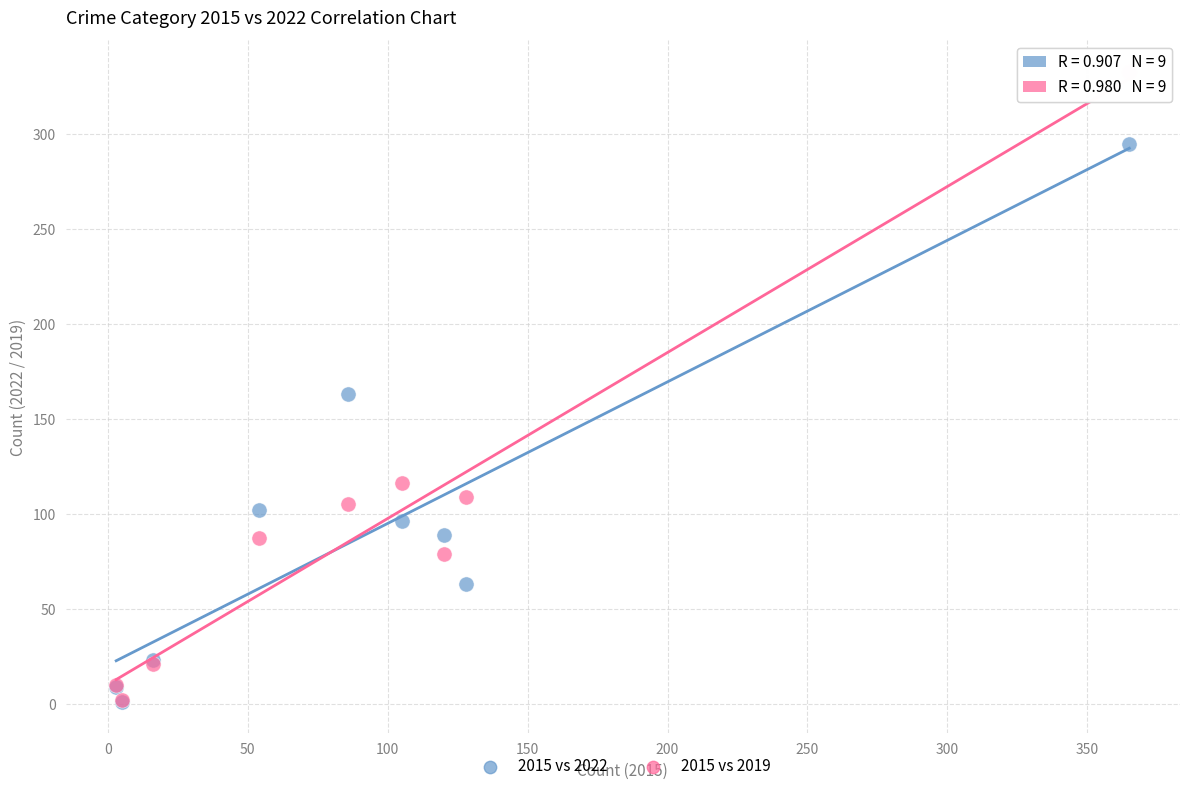

What are all the series names shown in the legend?

2015 vs 2022, 2015 vs 2019